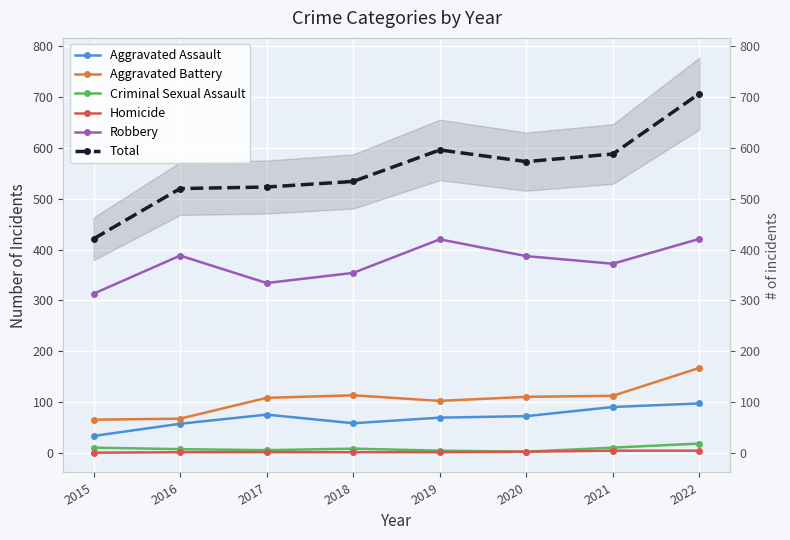

Is it true that Aggravated Battery equals 167 at 2022?

True